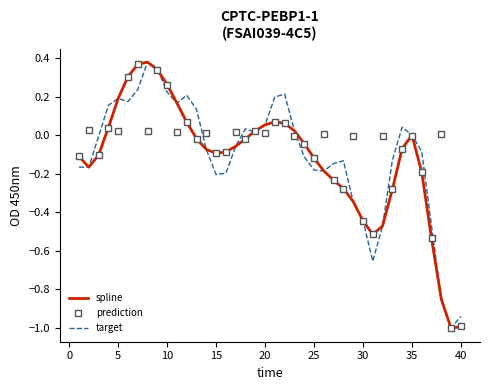

What is the lowest value of the target series?

-1.0